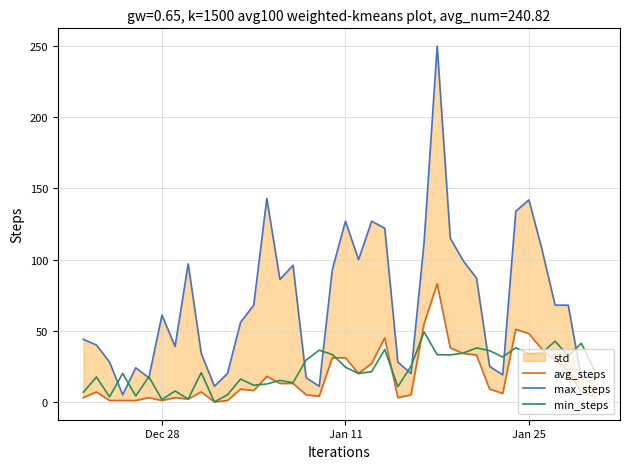

How many data points in min_steps are above 22?

20